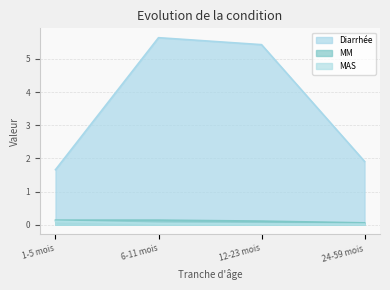

Reading left to right, list all the values displayed in this chart.

Diarrhée: 1.7	5.6	5.4	1.9
MM: 0.1	0.1	0.1	0.1
MAS: 0.1	0.0	0.0	0.0